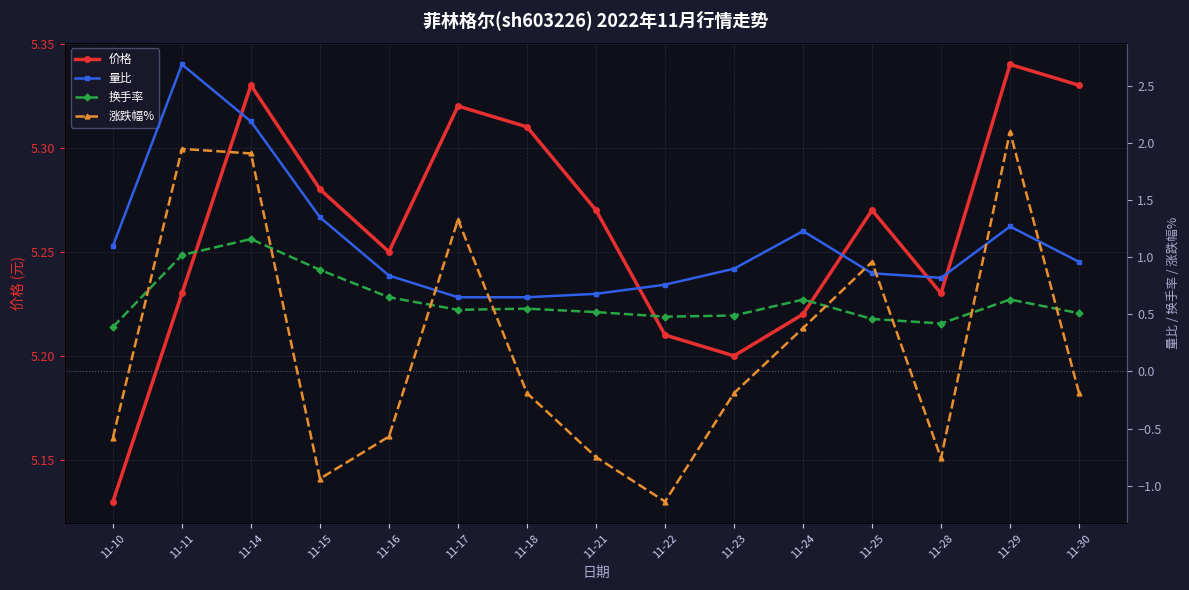

What is the value of the 量比 point at the 3rd from the left?

2.2